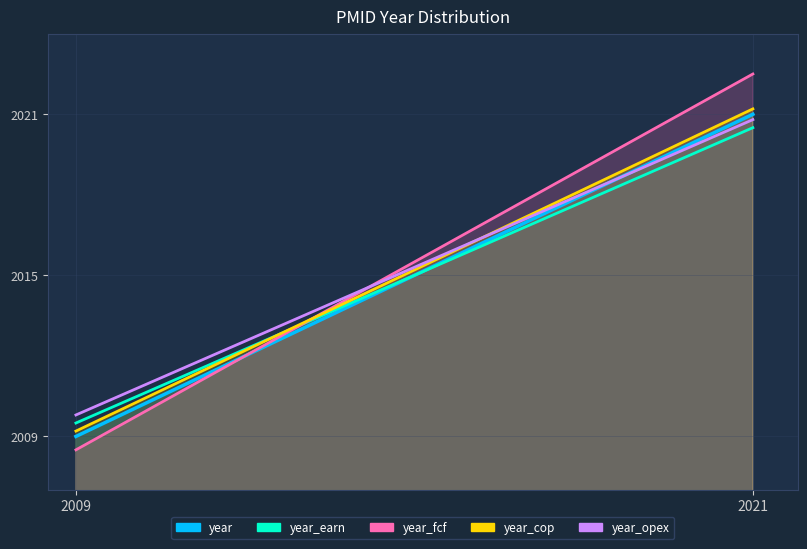

Which series has the widest spread of values?

year_fcf